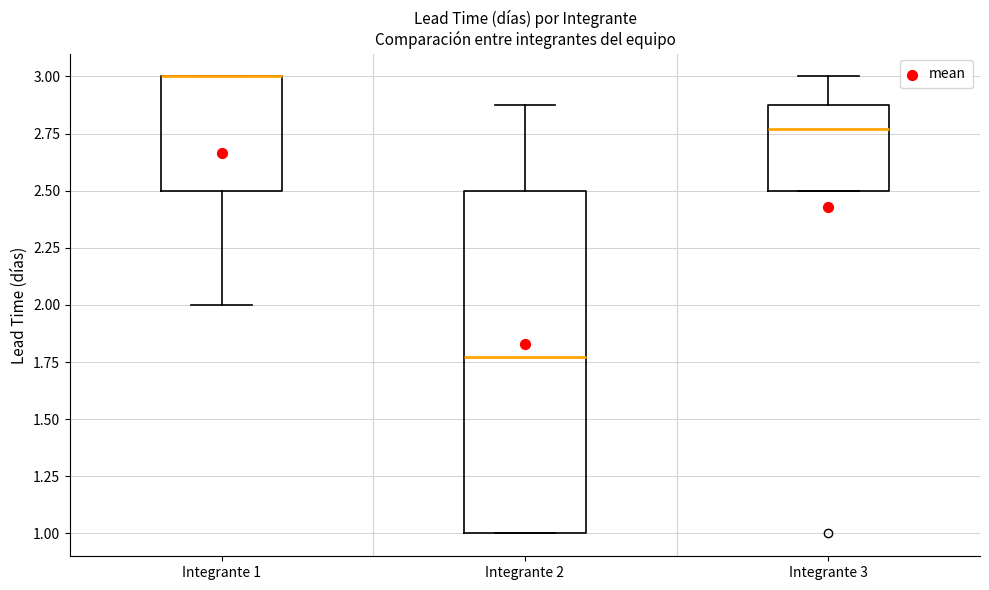

Where does the upper whisker of the box for Integrante 3 end on the y-axis? The values are not printed on the chart, so give them approximately, as read against the axis.

3.00